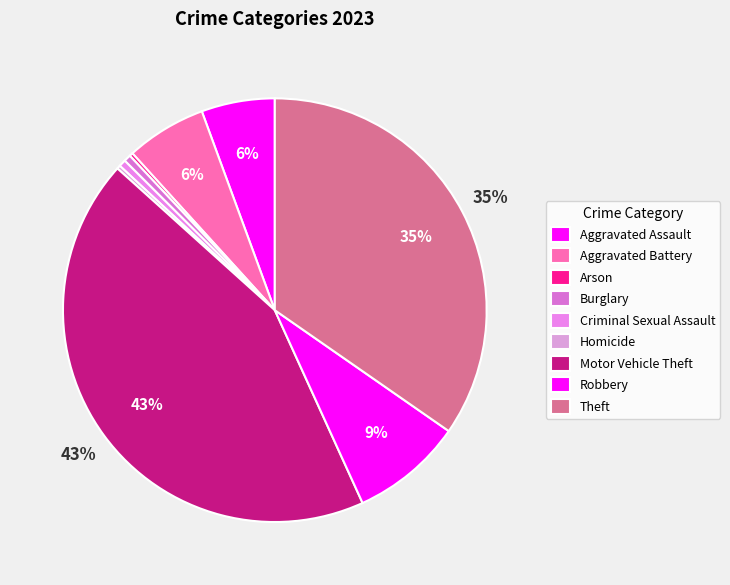

The Theft slice represents 41% of the pie. True or false?

False